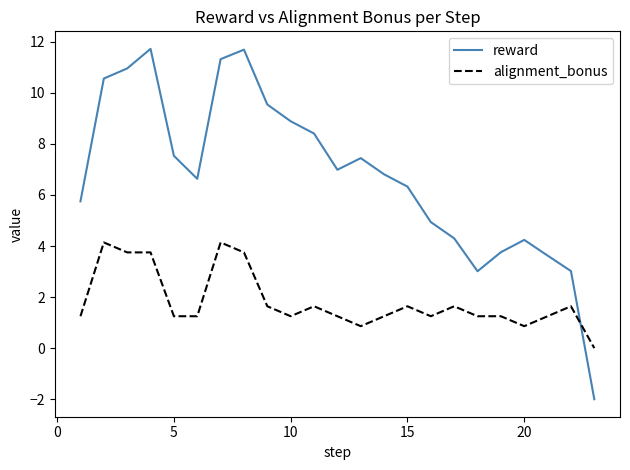

In reward, how many points are lower than both neighbors (excluding endpoints)?

3